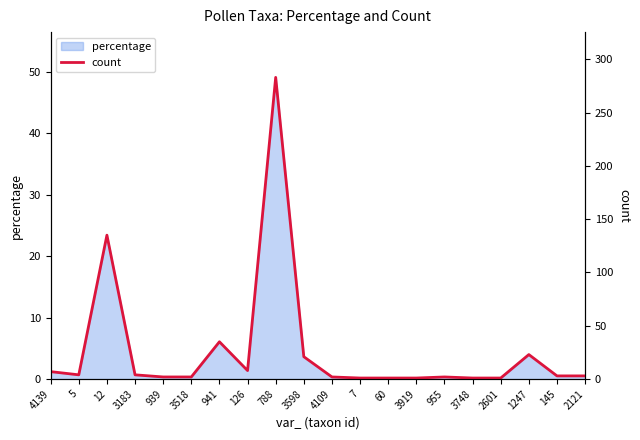

Rank the categories by value from lowest to highest.

7, 60, 3919, 3748, 2601, 939, 3518, 4109, 955, 145, 2121, 5, 3183, 4139, 126, 3598, 1247, 941, 12, 788